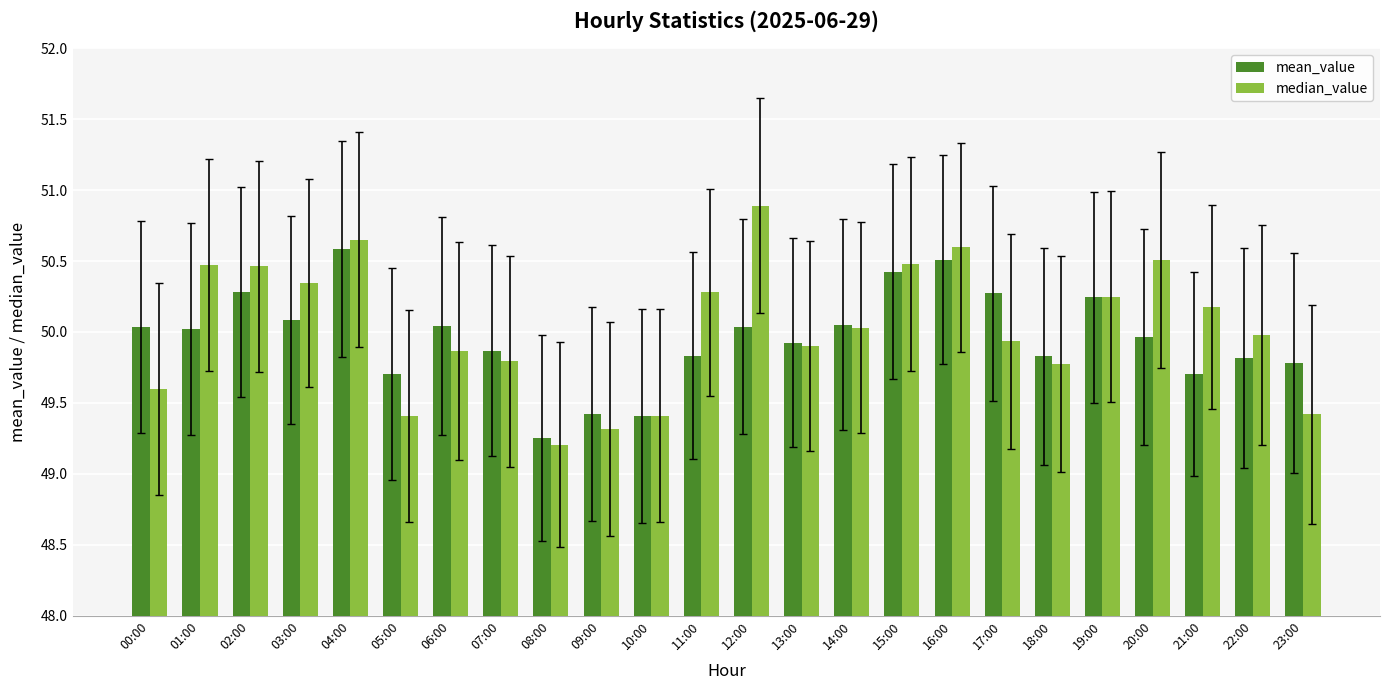

What is the label of the 5th bar from the right?

19:00